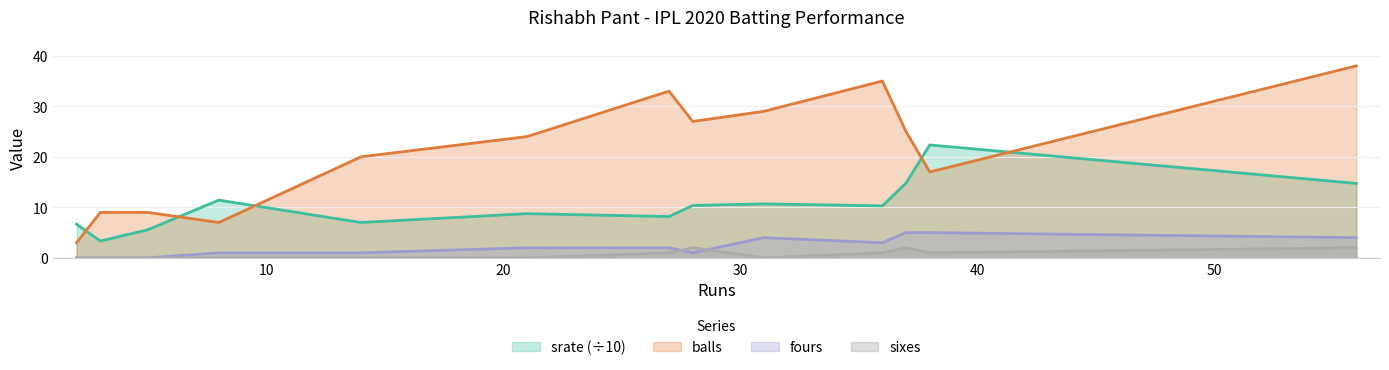

What is the sum of all balls values?

276.0